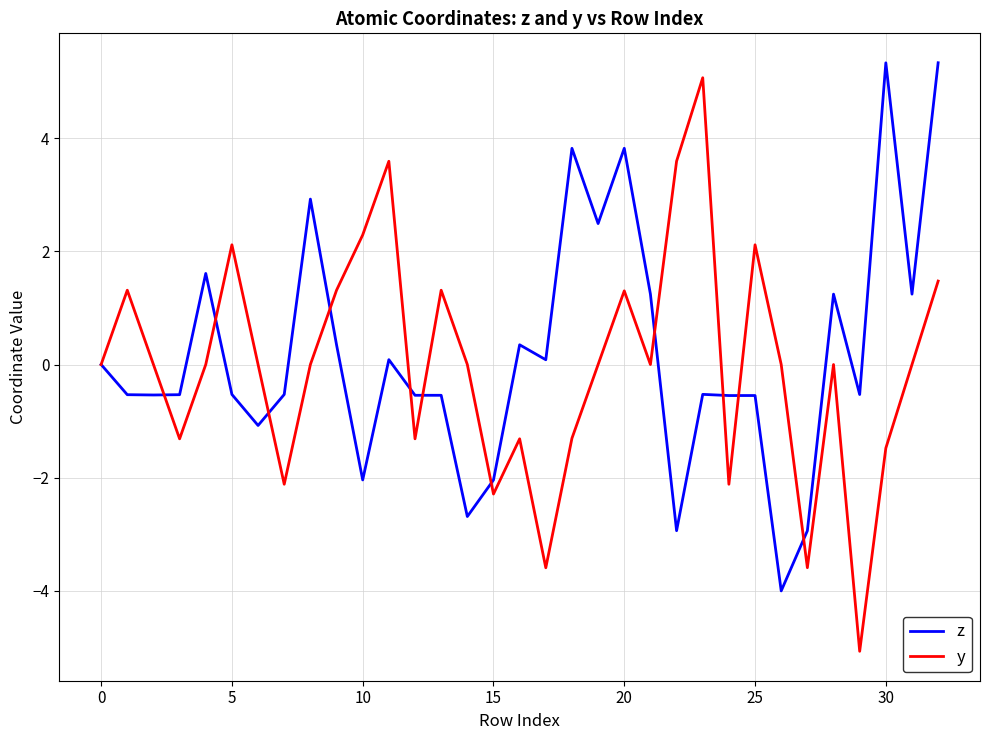

What is the greatest value displayed?

5.3